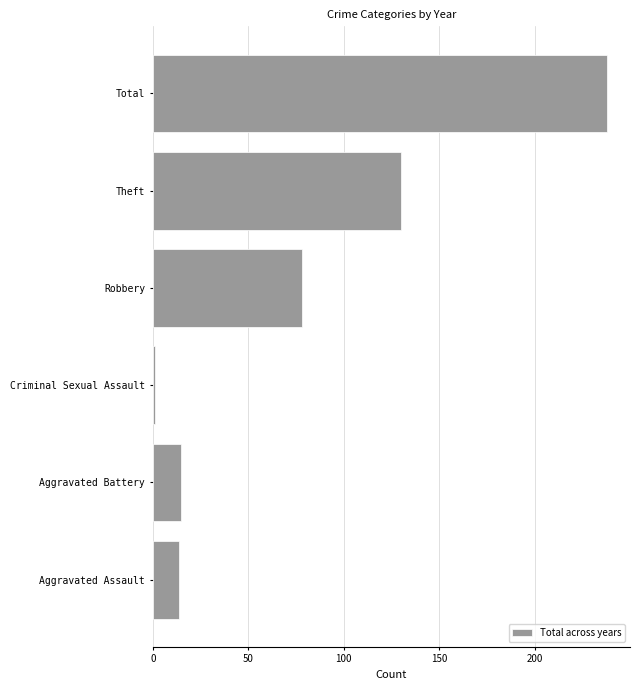

What is the minimum value shown in the chart?

1